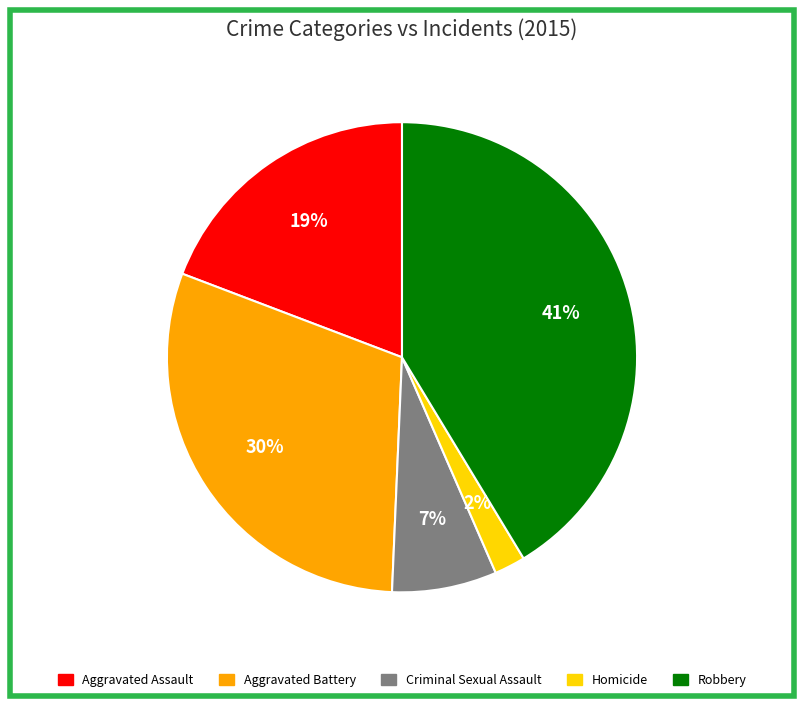

Approximately how many times larger is the value at Aggravated Assault compared to Criminal Sexual Assault?

2.7